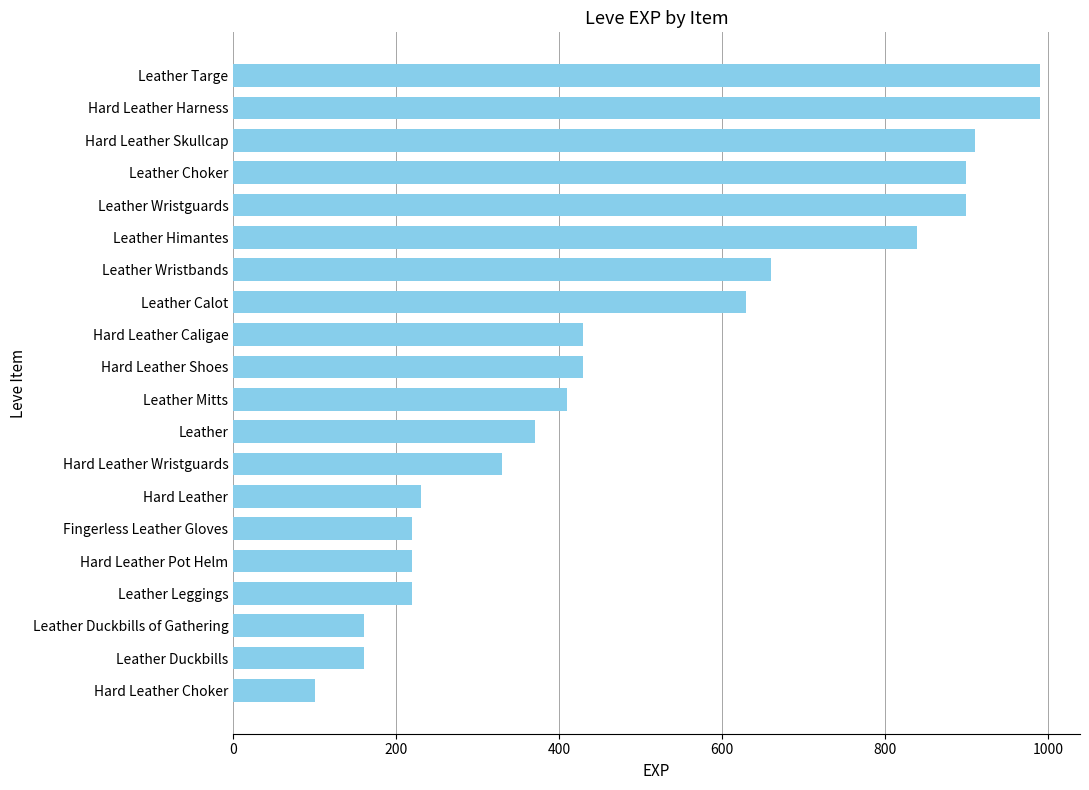

Does the chart contain any negative values?

No